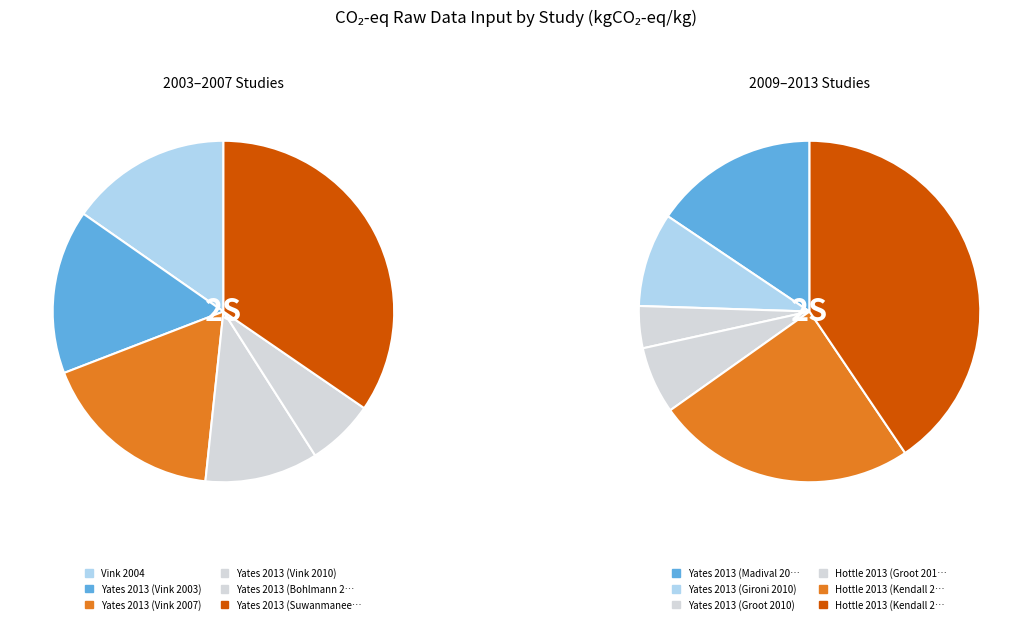

Is Yates 2013 (Gironi 2010) the majority of the pie?

No